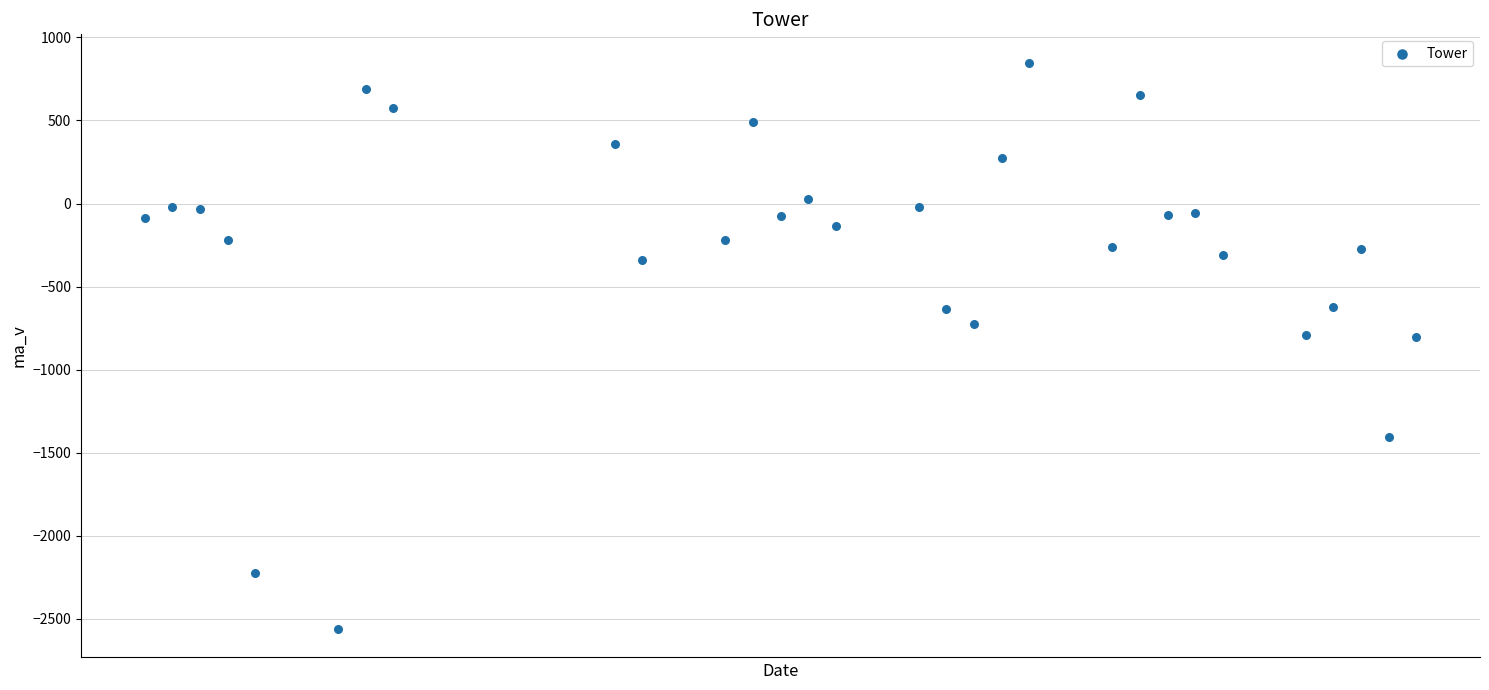

What is the range of X values (max minus min)?

46.0